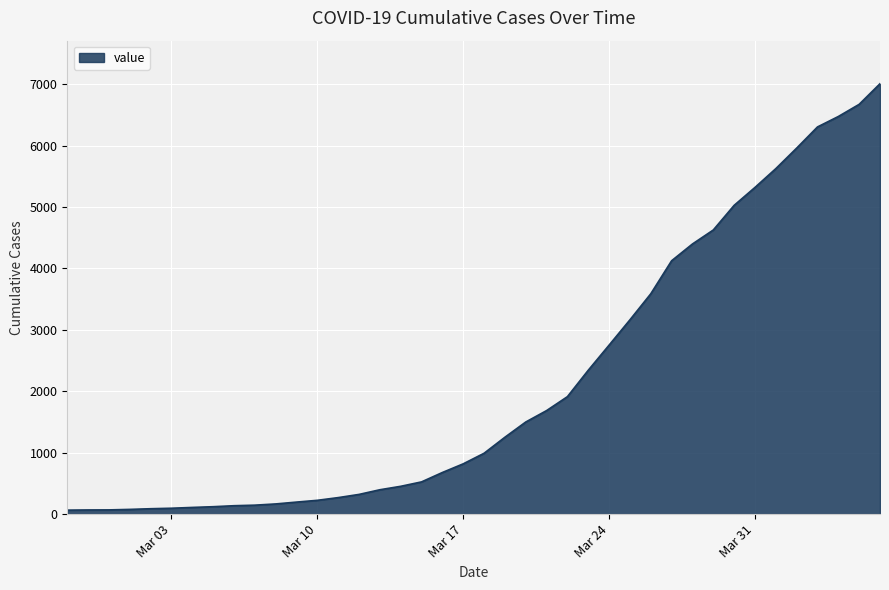

What is the minimum value shown in the chart?

65